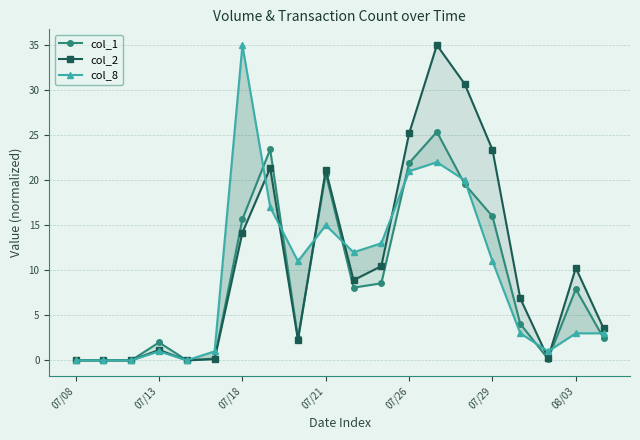

Is it true that col_8 equals 20.0 at 14?

True